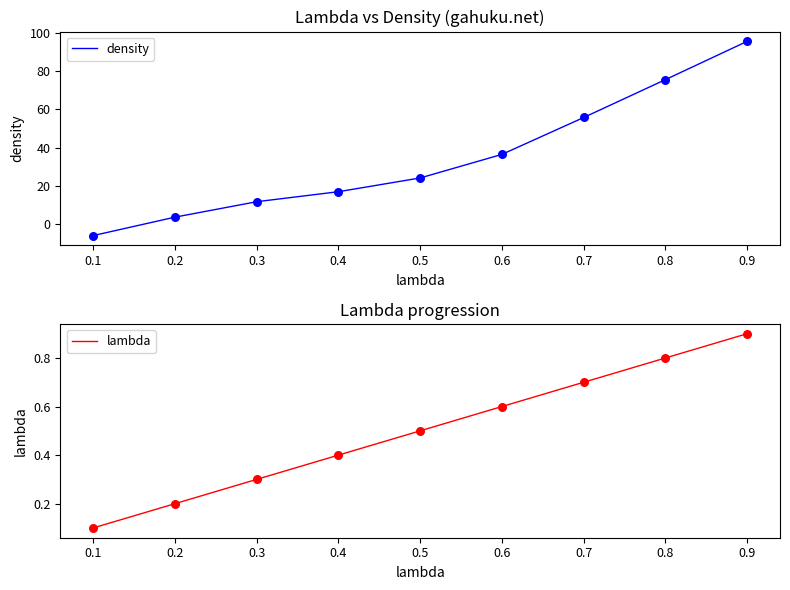

Which series has the largest total across all categories?

density